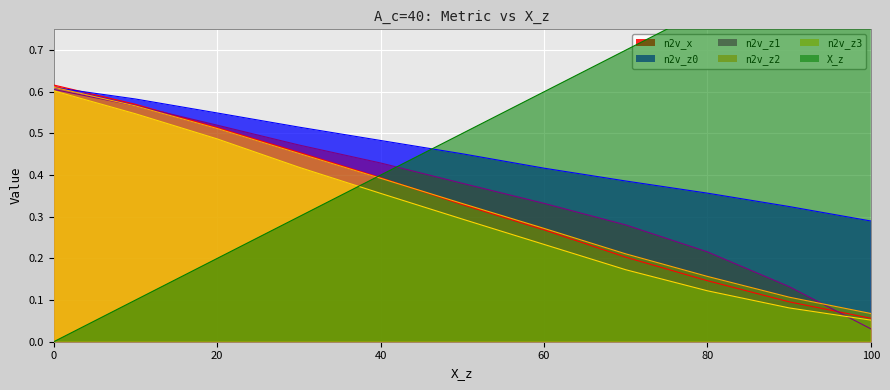

The value of n2v_z0 at 90 is 0.4. True or false?

False